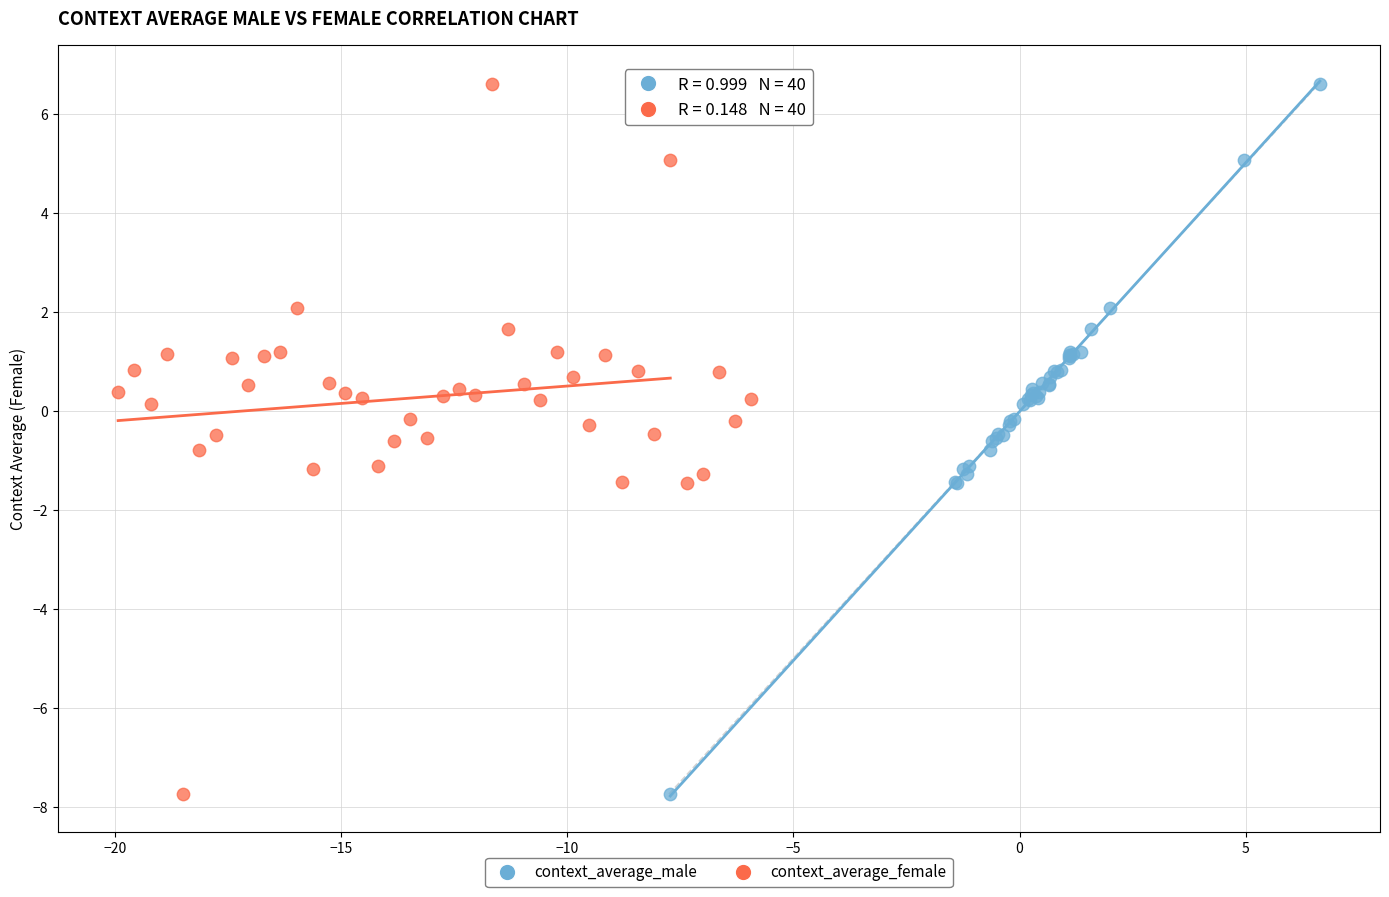

What are all the series names shown in the legend?

context_average_male, context_average_female